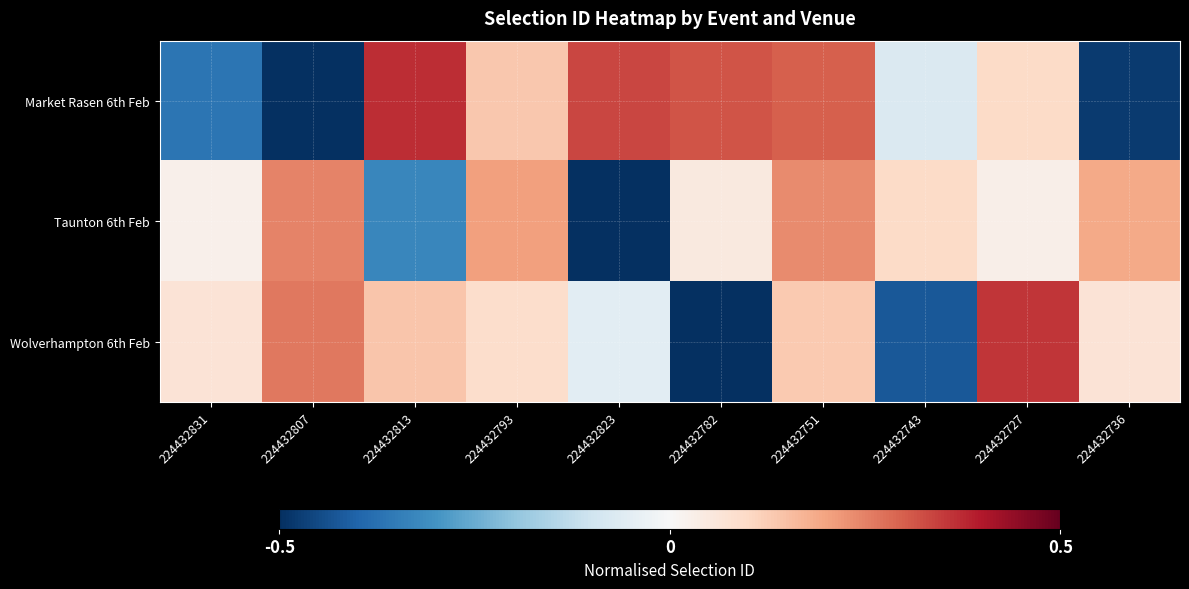

At how many categories does at least one series exceed 0?

10